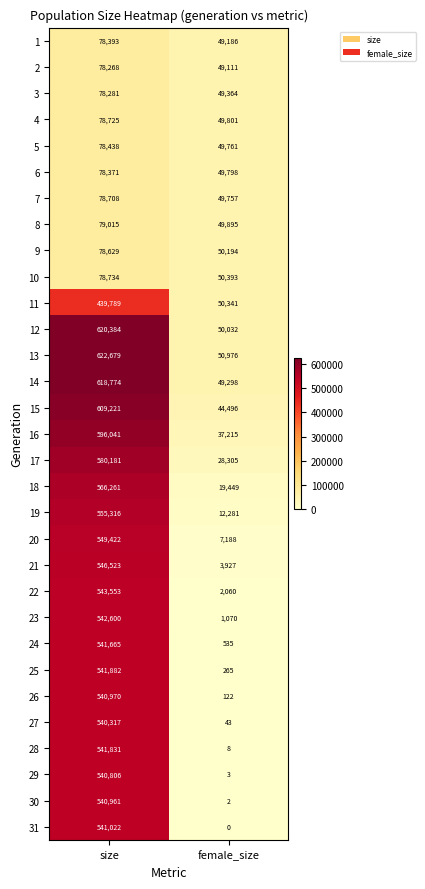

What value does the 4 series have at female_size, to the nearest 10?

49800